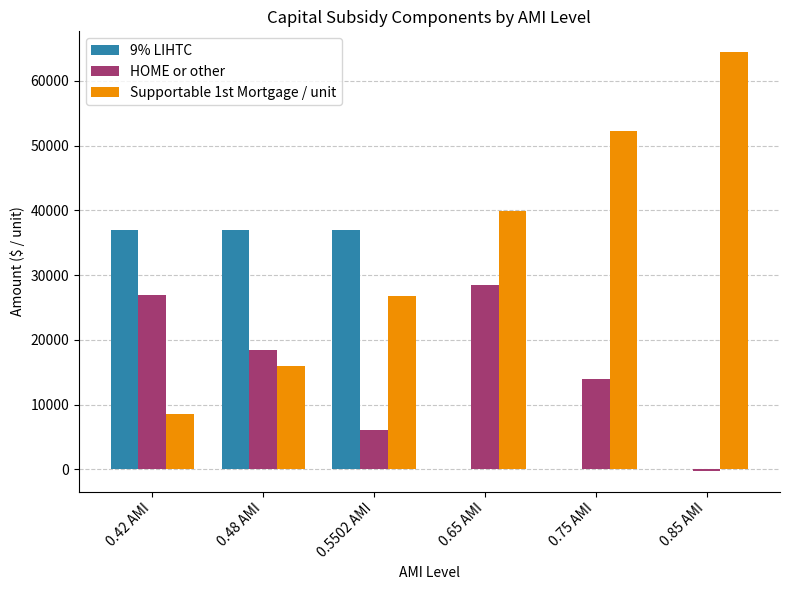

Are the bars grouped side by side (vs. stacked)?

Yes